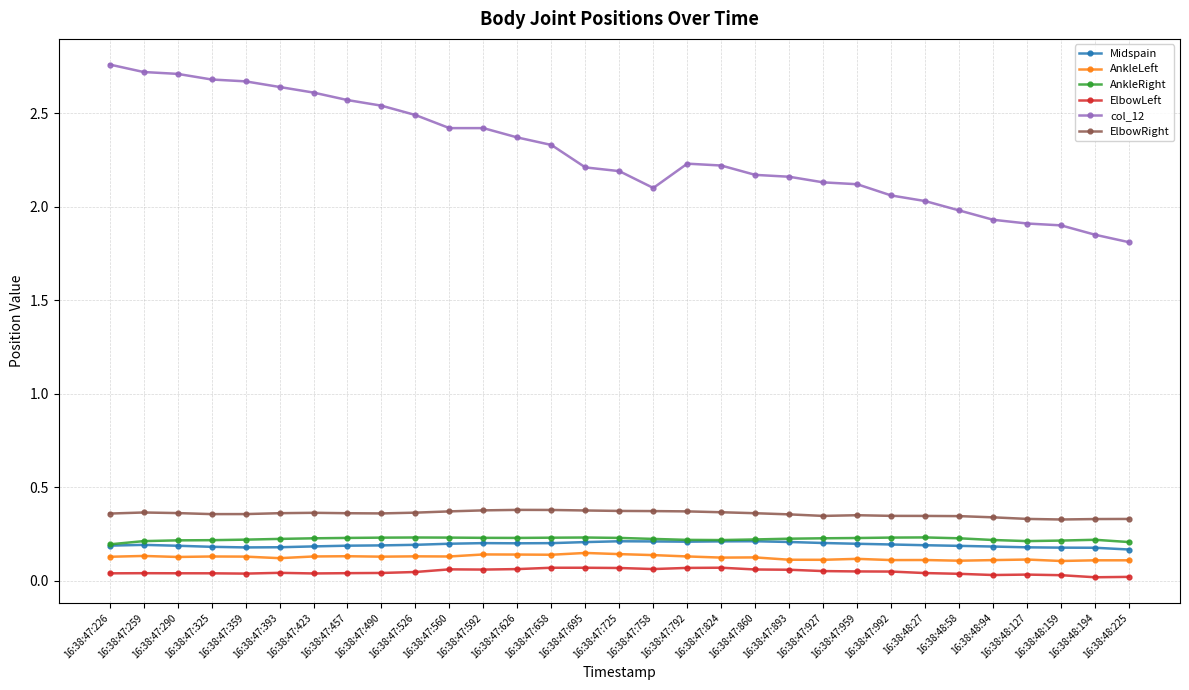

Which series has the widest spread of values?

col_12